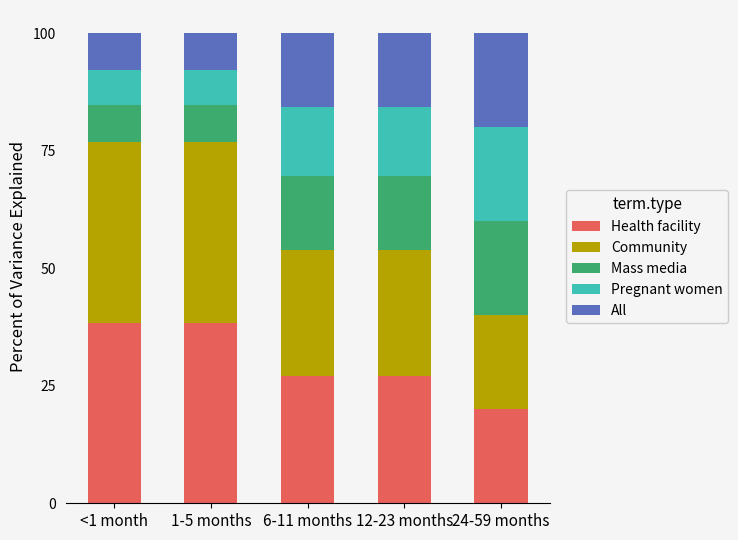

At which label does Health facility reach its minimum?

24-59 months